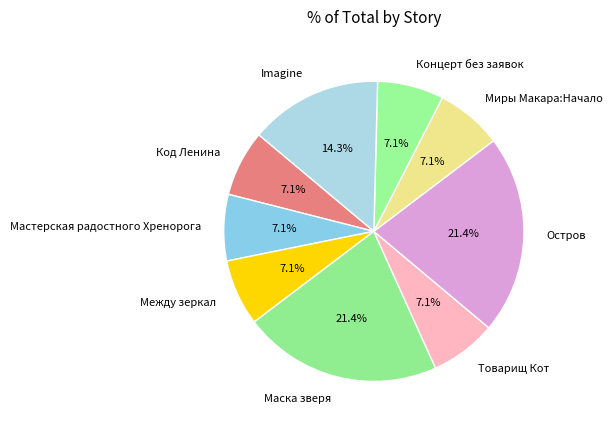

Which has a higher value, Мастерская радостного Хренорога or Imagine?

Imagine